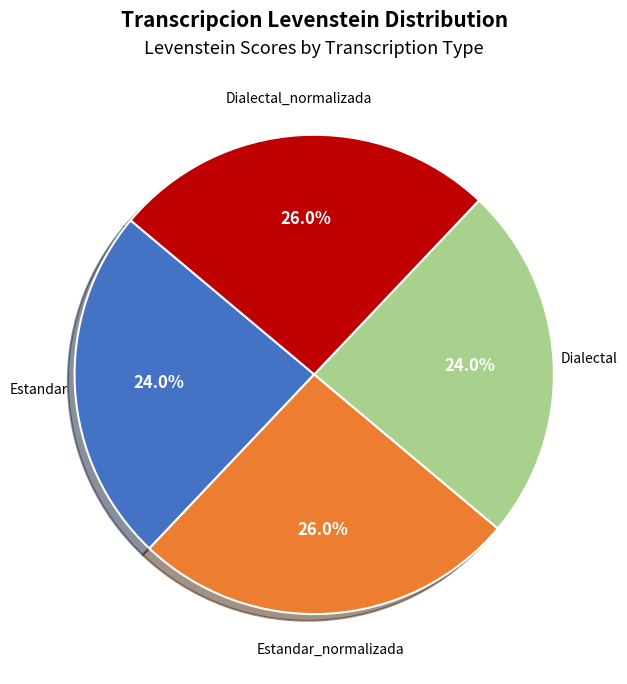

What is the ratio of the value at Estandar to the value at Estandar_normalizada?

0.9